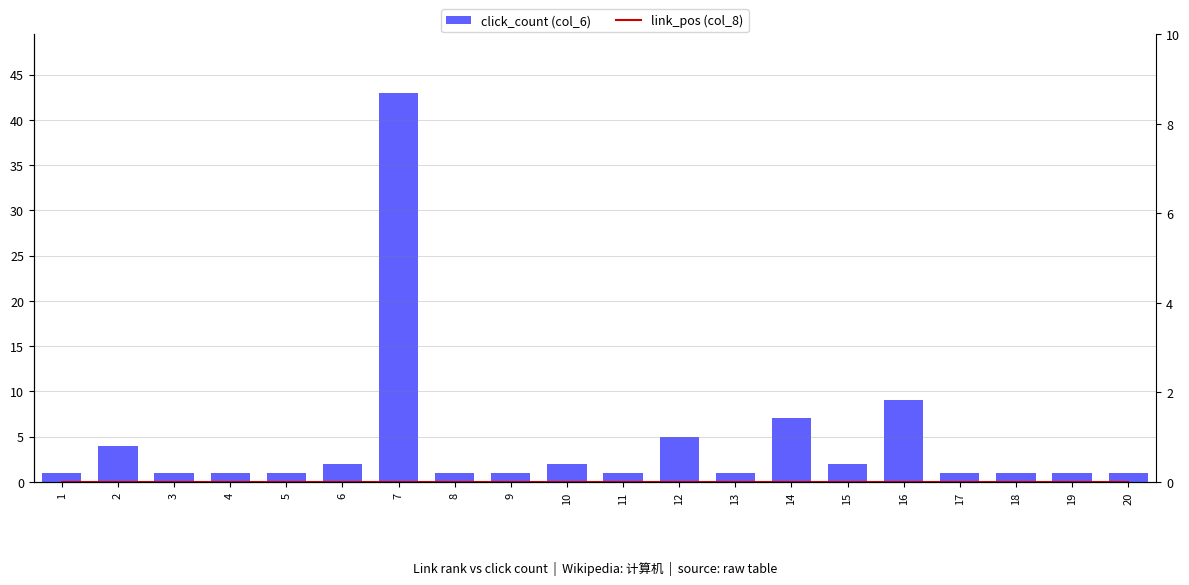

Between 6 and 7, which is larger?

7